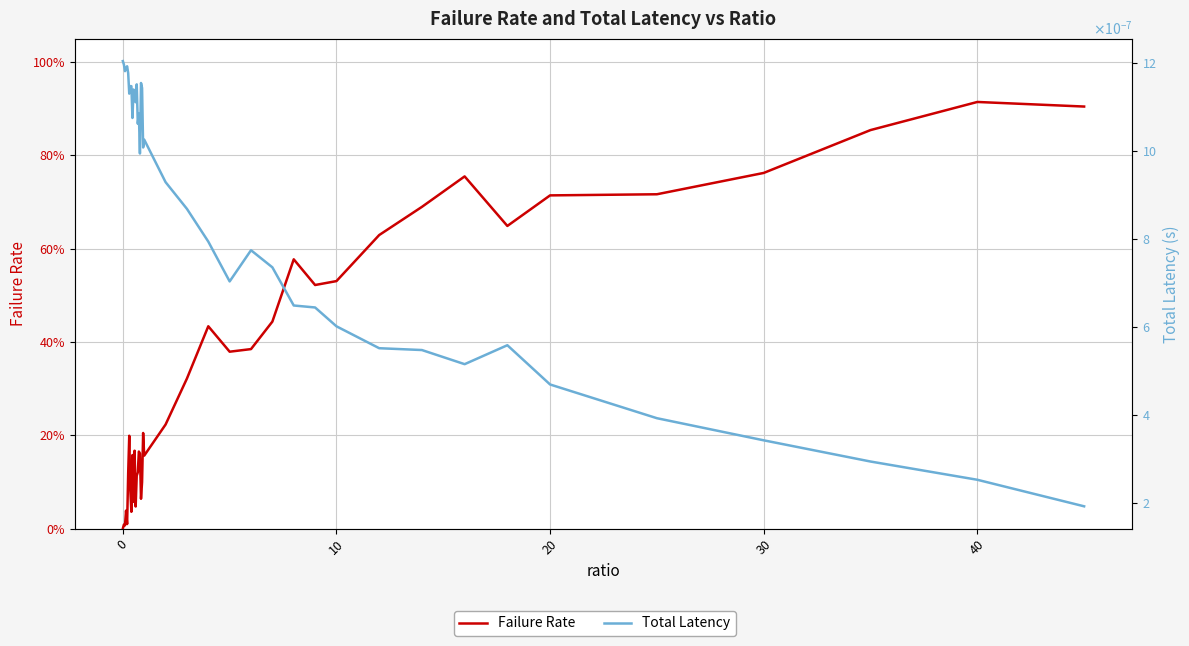

What are all the series names shown in the legend?

Failure Rate, Total Latency